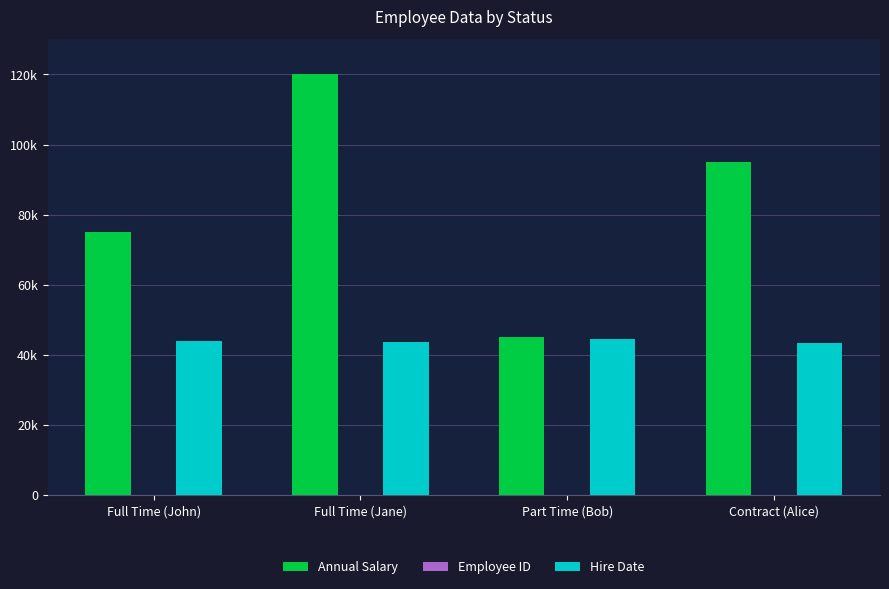

How many Annual Salary values are between 75000 and 120000?

3